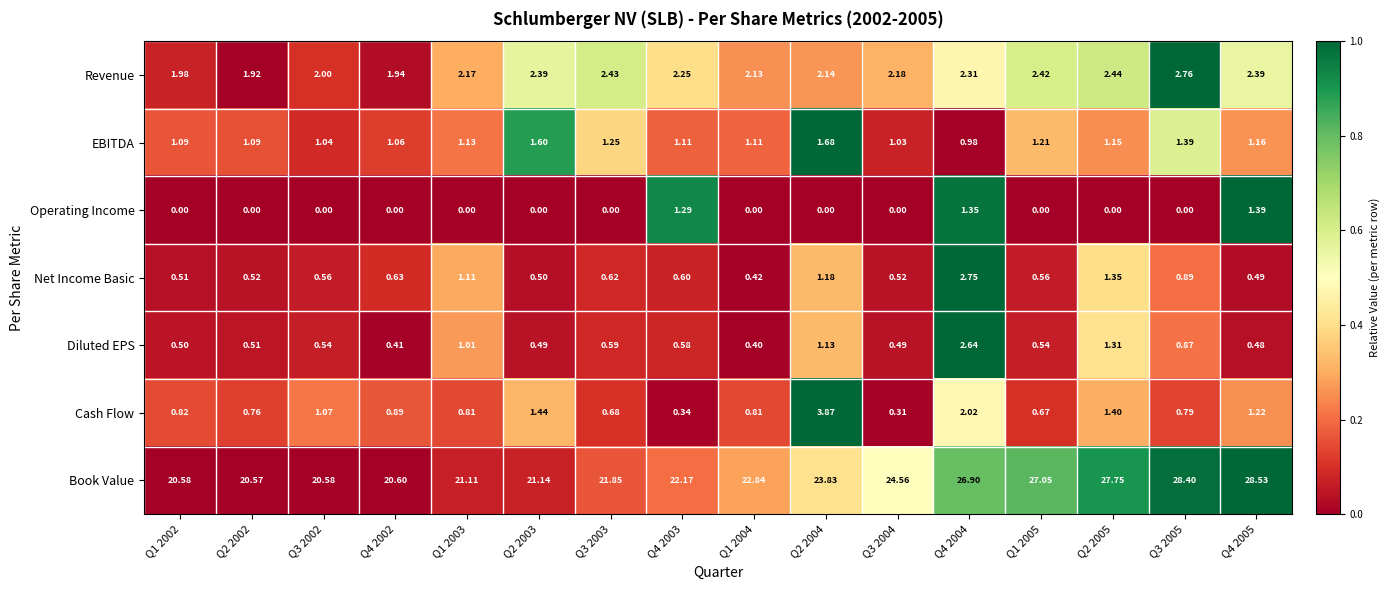

Rank the series by their maximum value, from highest to lowest.

Book Value, Cash Flow, Revenue, Net Income Basic, Diluted EPS, EBITDA, Operating Income